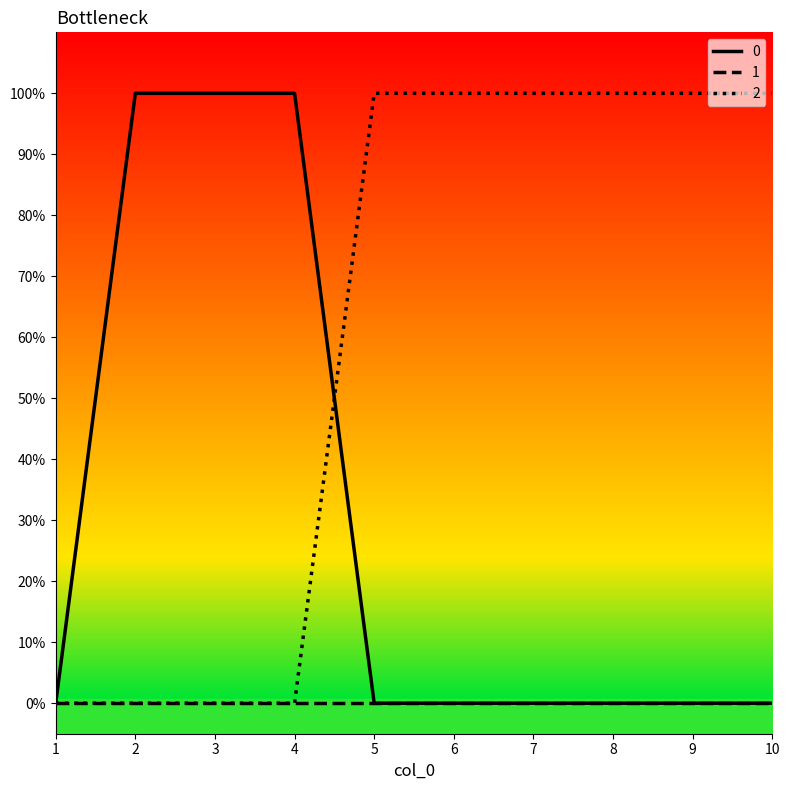

Where do 2 and 0 first cross each other?

4 and 5